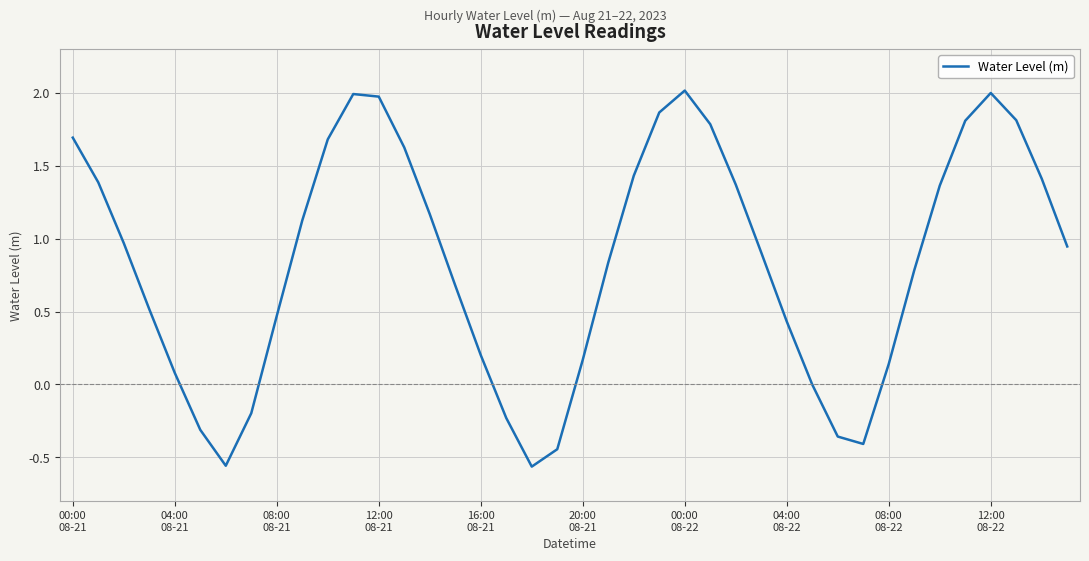

How many interior local valleys (lower than both neighbors) does the data have?

3